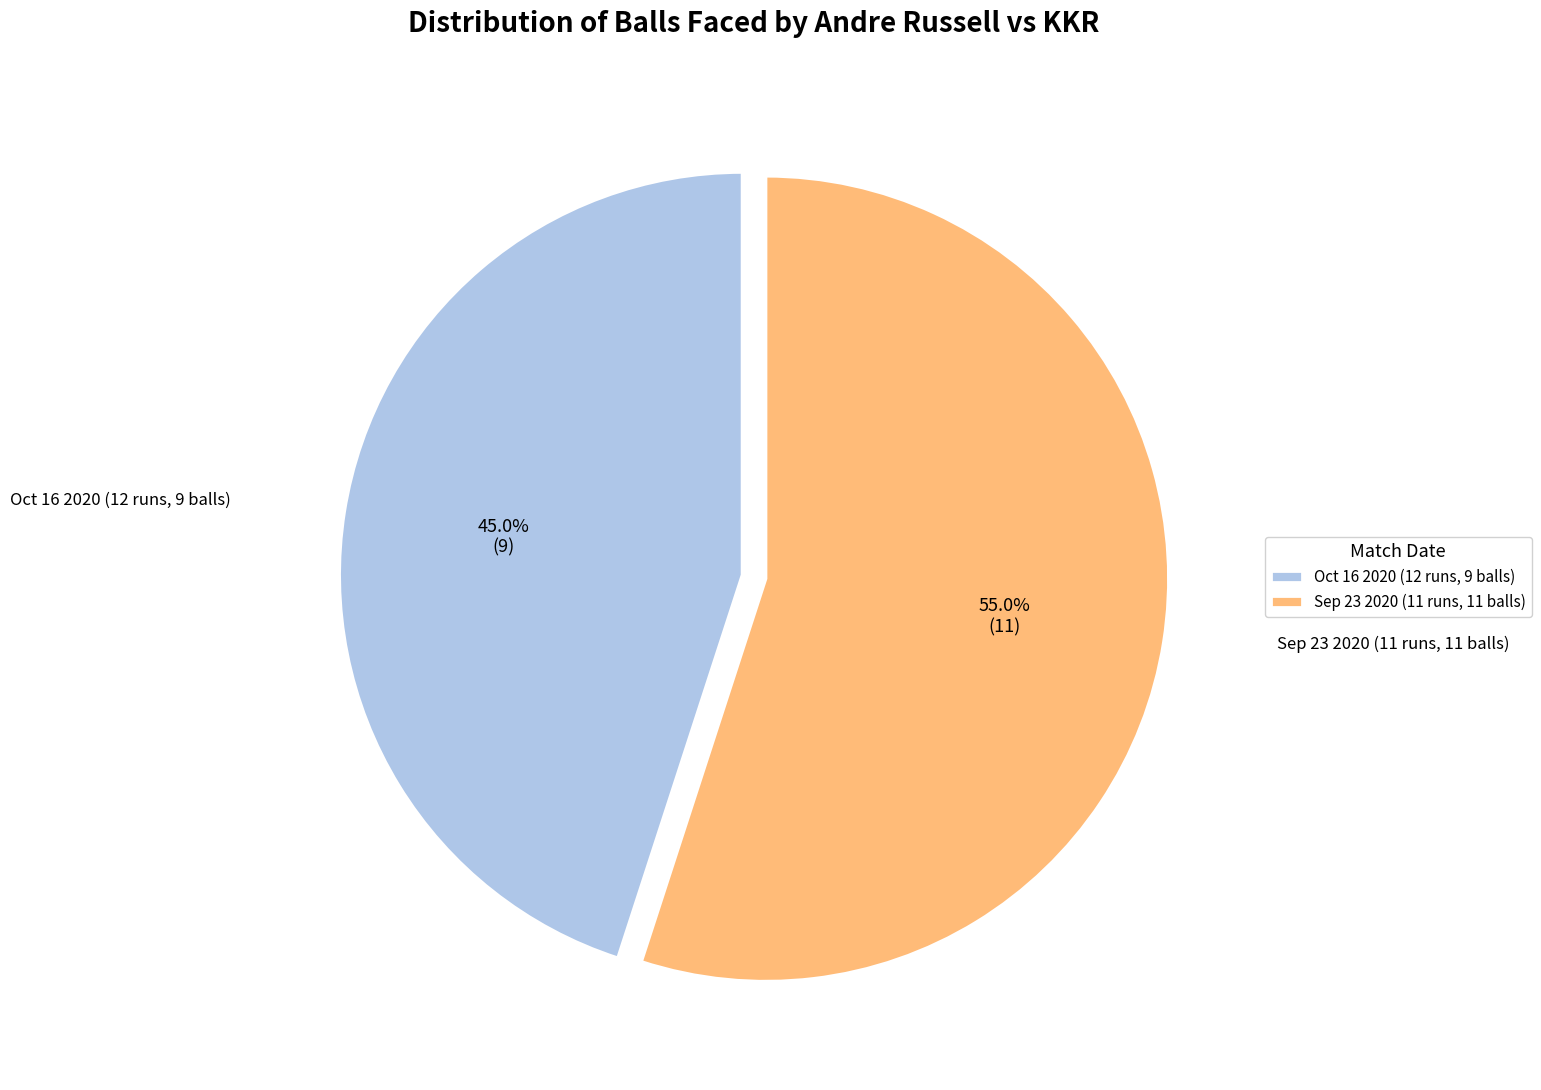

Approximately how many times larger is the value at Oct 16 2020 (12 runs, 9 balls) compared to Sep 23 2020 (11 runs, 11 balls)?

0.8